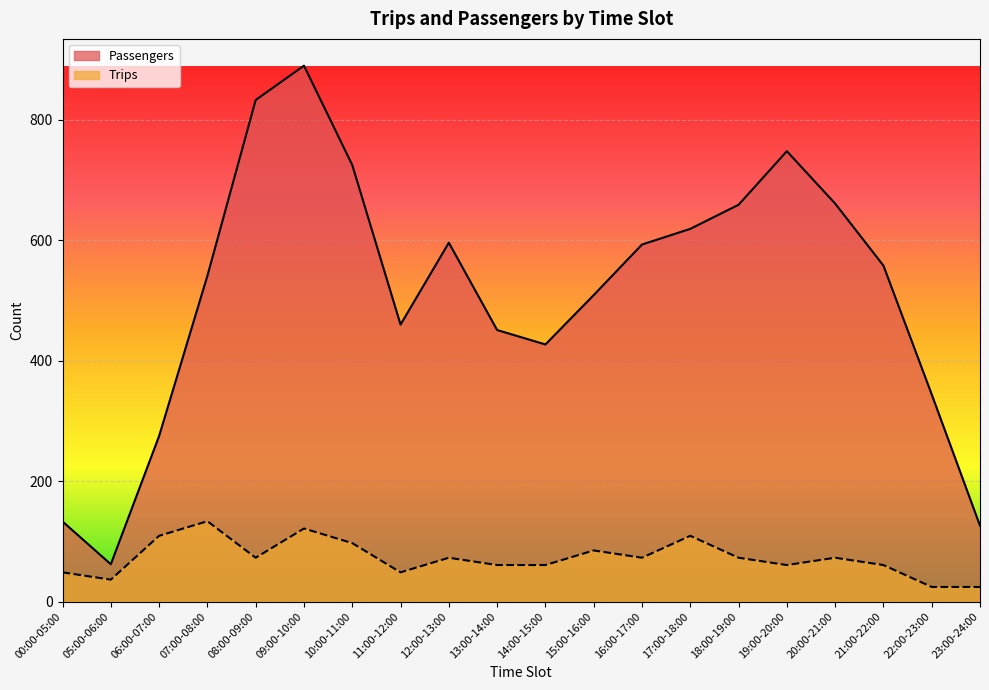

What is the spread (max minus min) of values at 00:00-05:00?

84.5